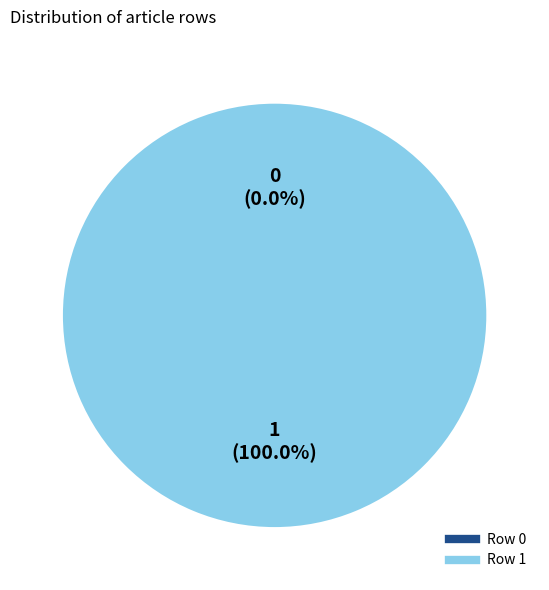

The Row 1 slice represents 100% of the pie. True or false?

True